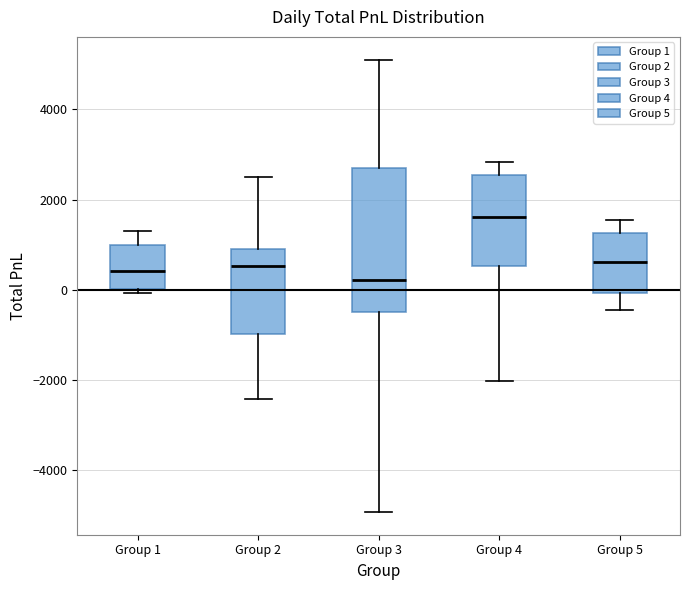

Where does the median line of the box for Group 2 sit on the y-axis? The values are not printed on the chart, so give them approximately, as read against the axis.

600